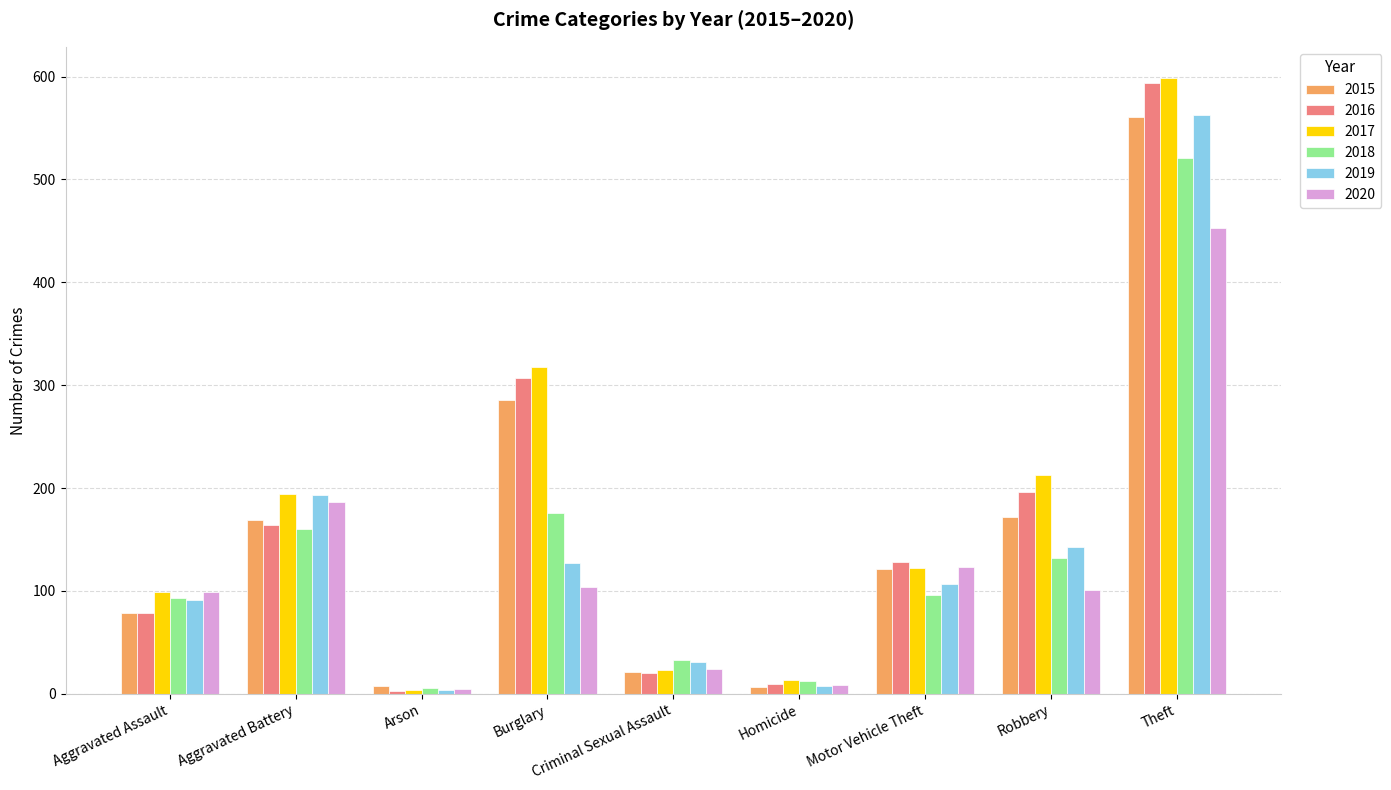

What is the sum of all 2019 values?

1267